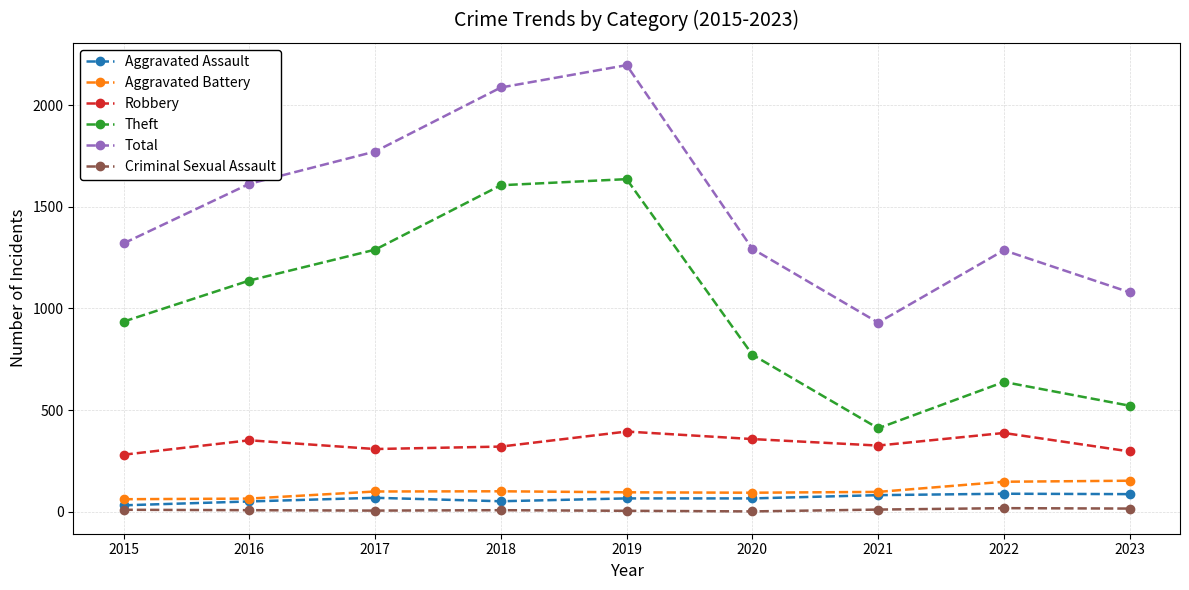

What is the spread (max minus min) of values at 2016?

1606